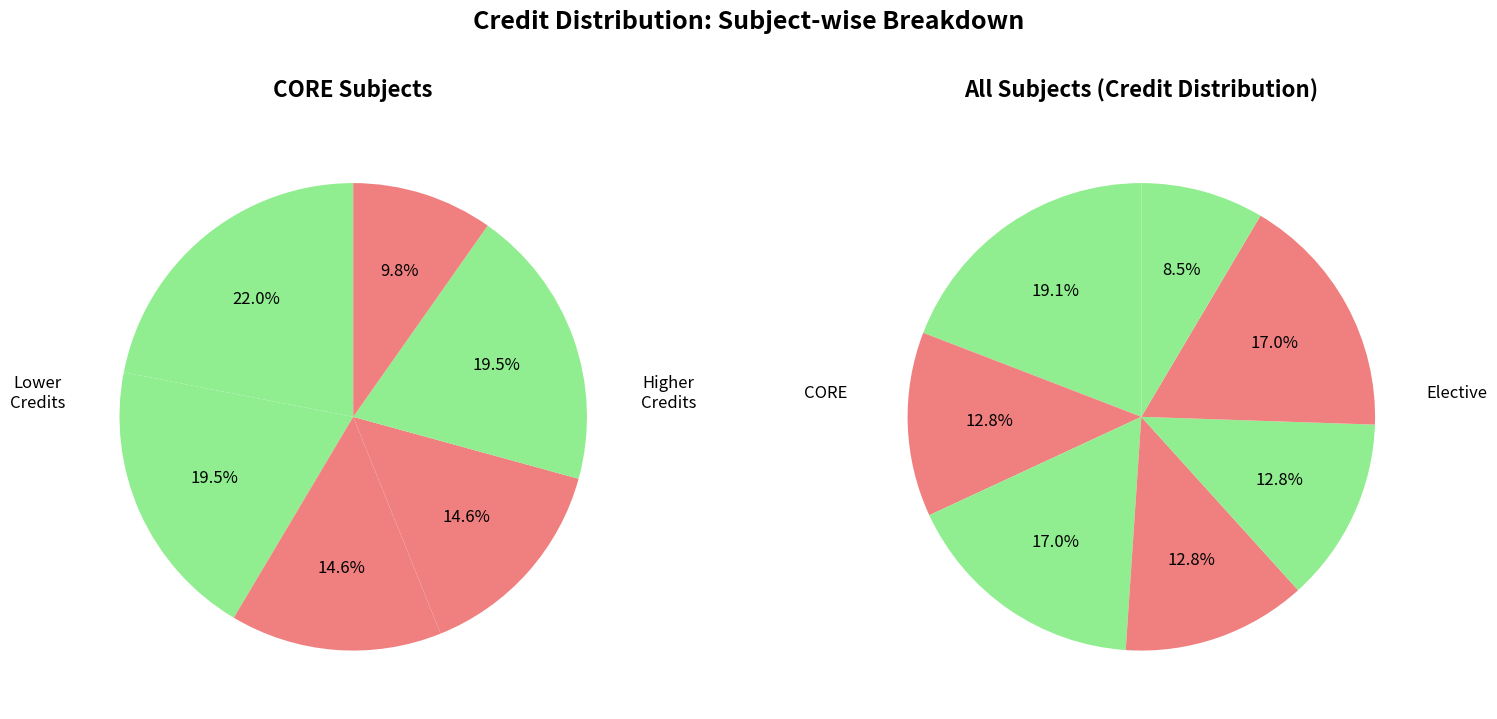

How many segments does this pie chart have?

7